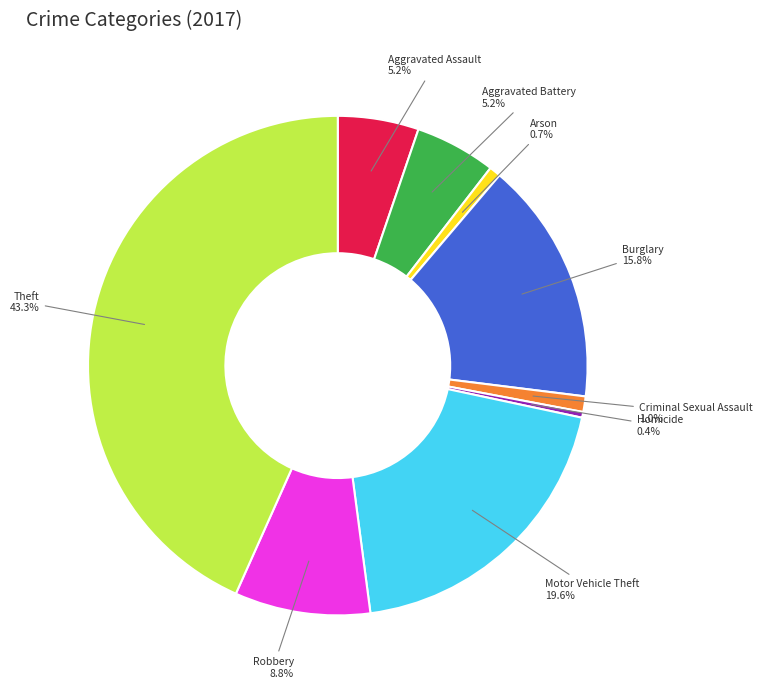

How many segments does this pie chart have?

9